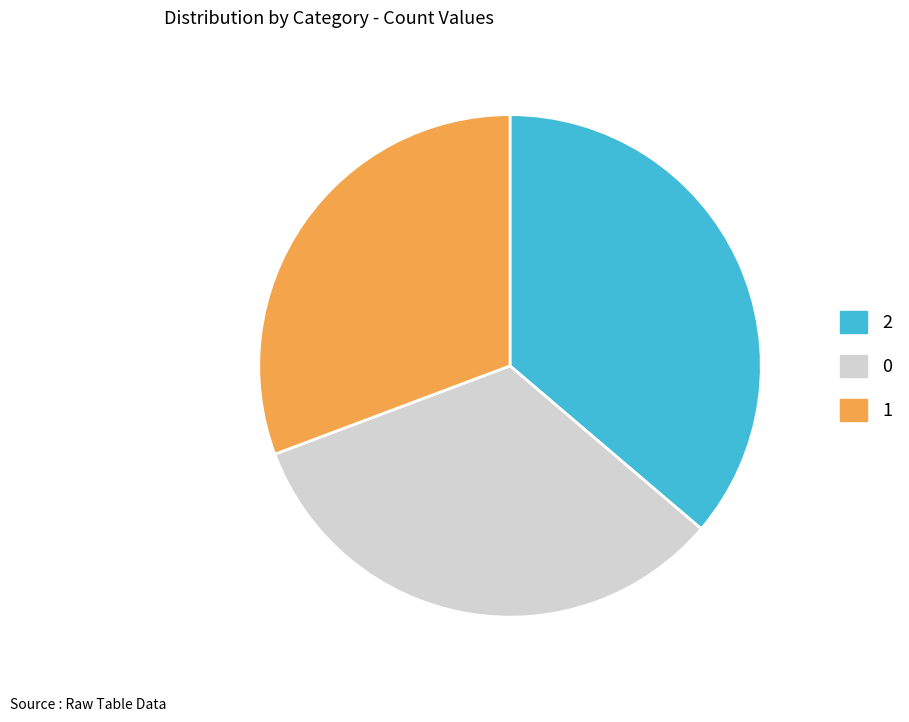

Which slice is the smallest?

1